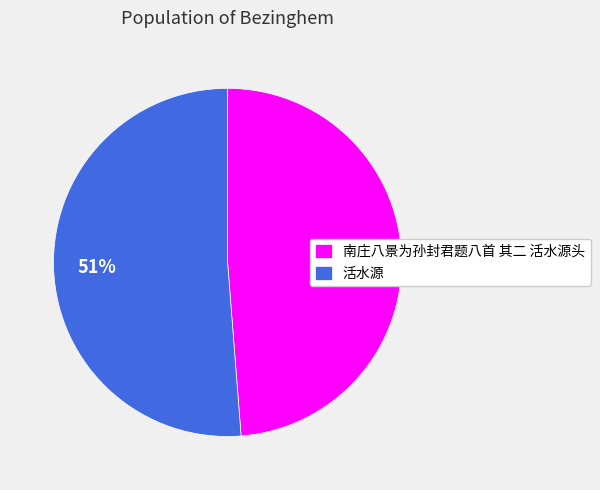

To the nearest percent, what portion does 活水源 represent?

51%